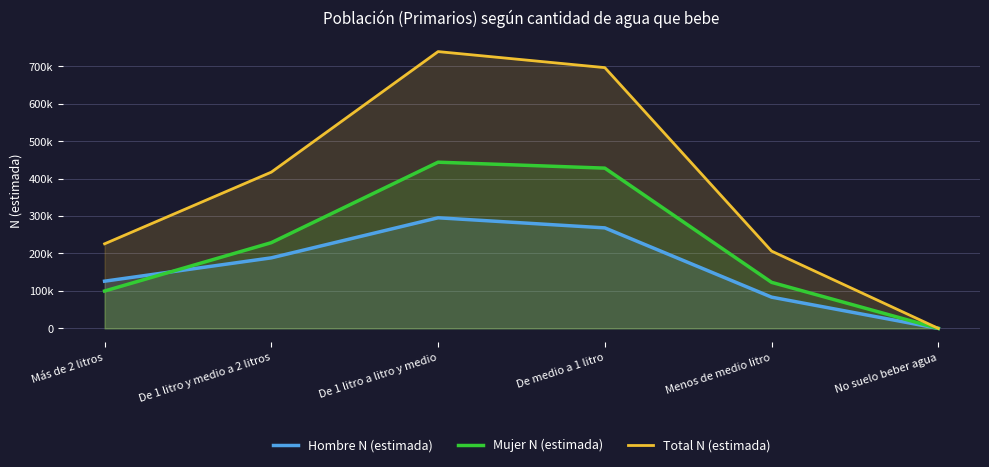

What is the sum of the Total N (estimada) values at Más de 2 litros and De 1 litro a litro y medio?

964984